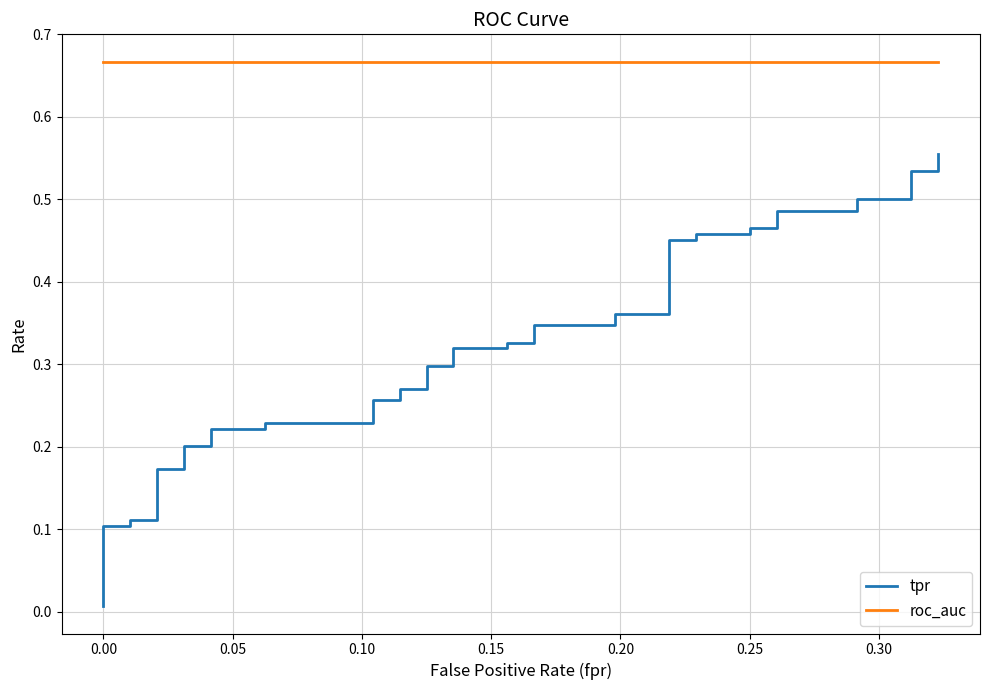

The value of tpr at 16 is 0.4. True or false?

False